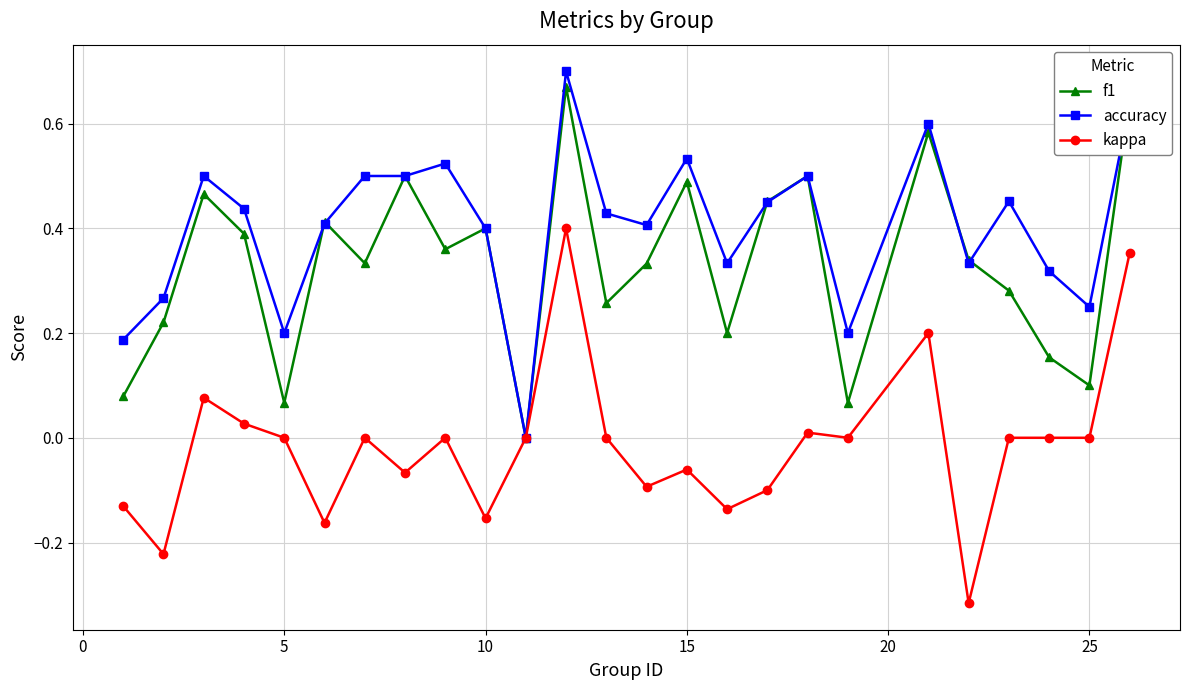

List the series in order of their overall mean, highest first.

accuracy, f1, kappa